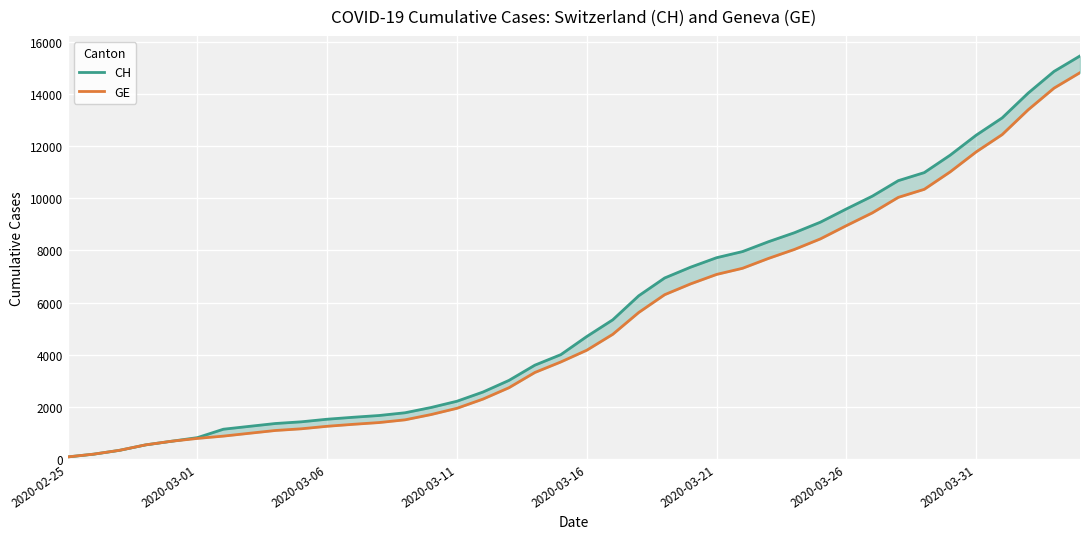

Does the chart display data point markers on the line(s)?

No